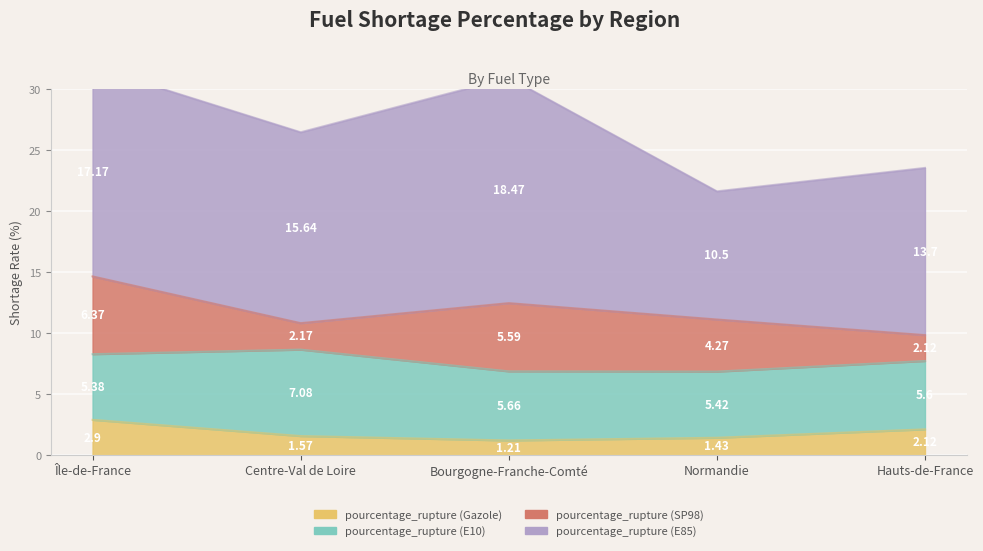

What is the total value across all series at Bourgogne-Franche-Comté?

30.9